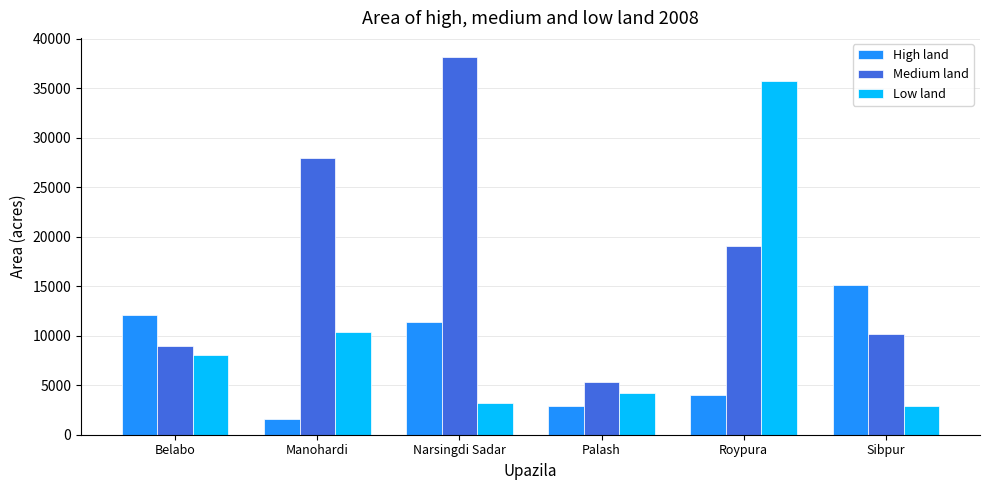

What are all the series names shown in the legend?

High land, Medium land, Low land